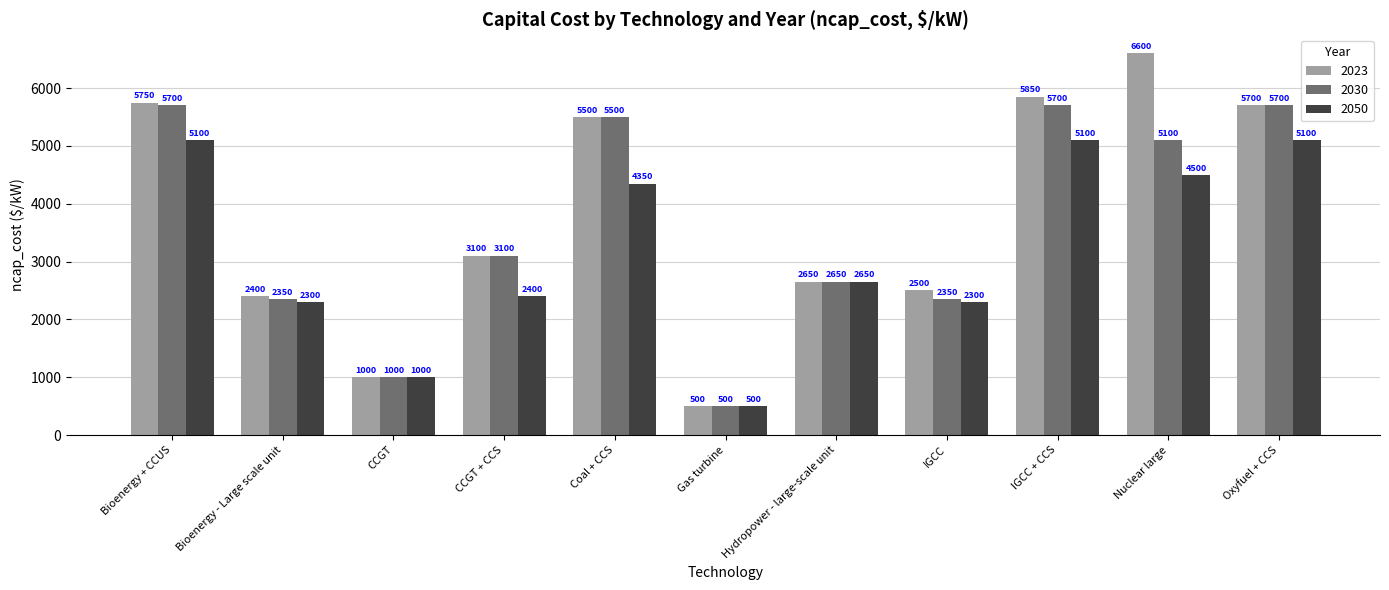

Reading left to right, extract all data points from this chart.

2023: 5750	2400	1000	3100	5500	500	2650	2500	5850	6600	5700
2030: 5700	2350	1000	3100	5500	500	2650	2350	5700	5100	5700
2050: 5100	2300	1000	2400	4350	500	2650	2300	5100	4500	5100